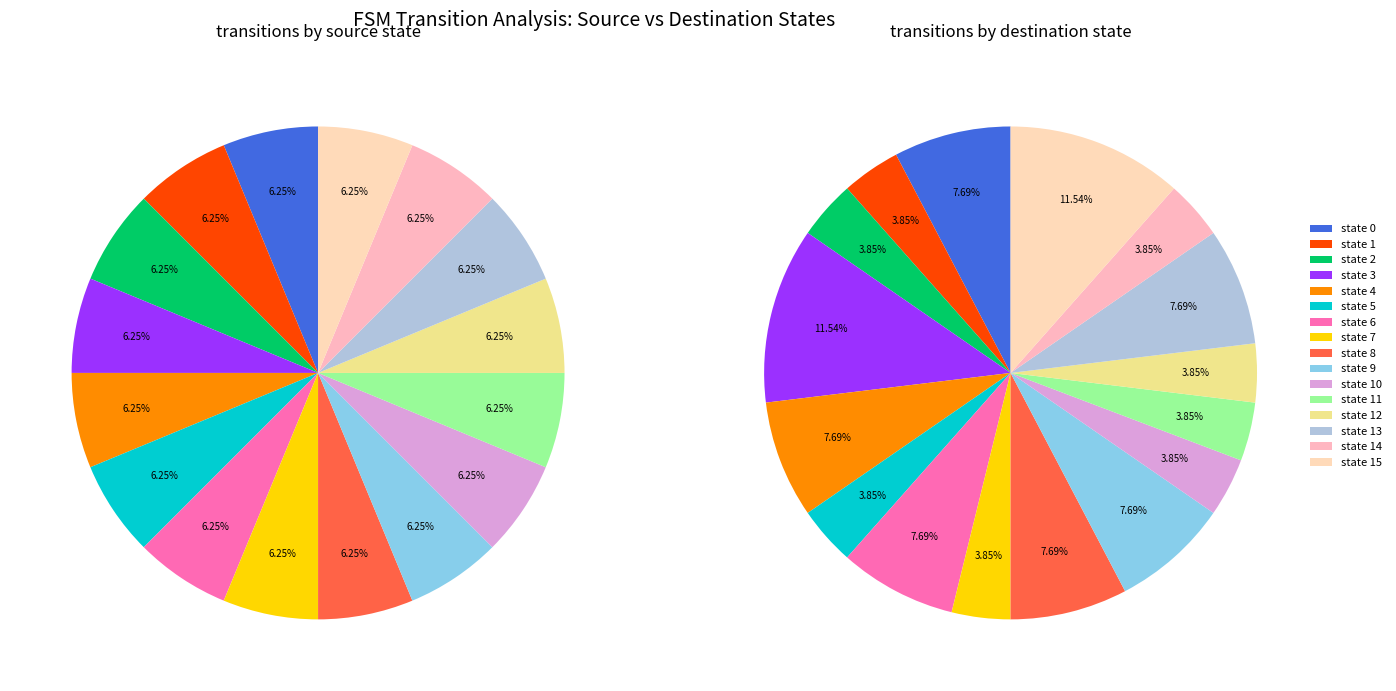

Does 3->3:b represent more than half of the total?

No